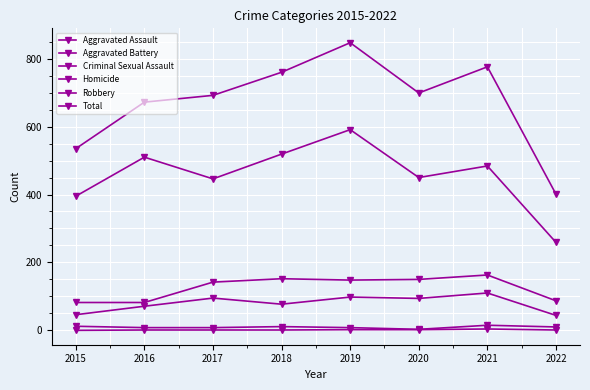

What is the total value across all series at 2019?

1694